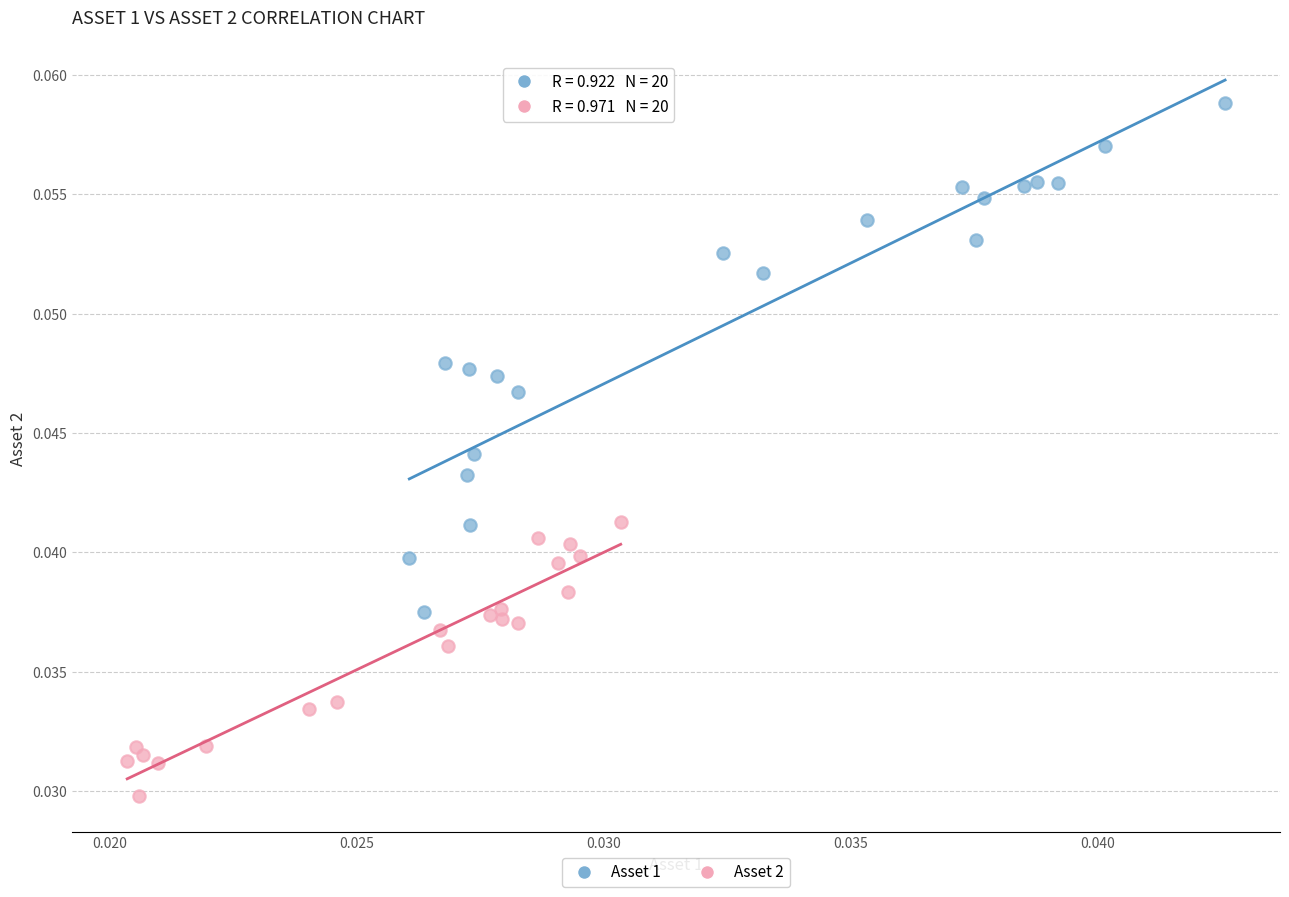

Which series has the widest spread of Y values?

Asset 1